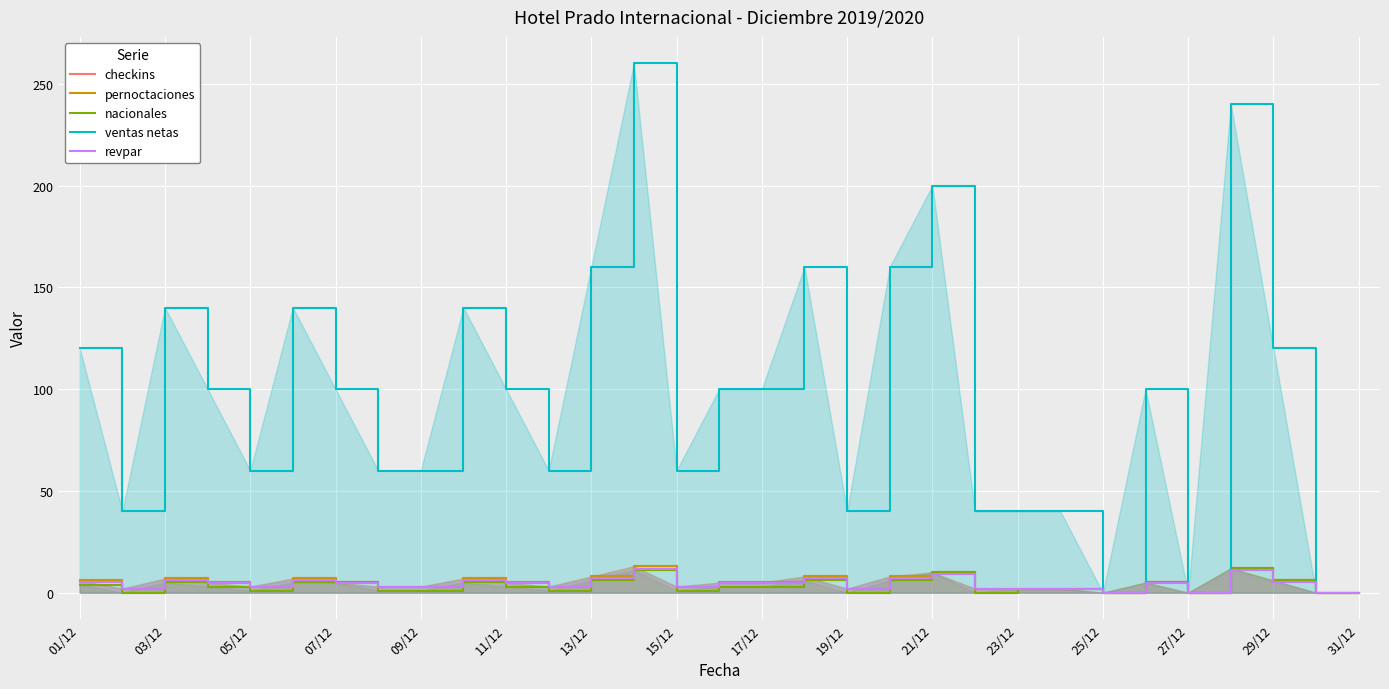

What are all the series names shown in the legend?

checkins, pernoctaciones, nacionales, ventas netas, revpar